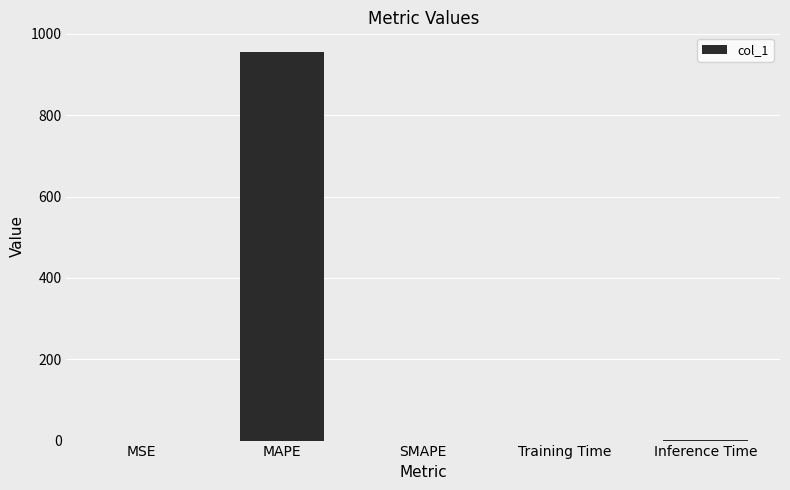

Which category has the highest value across all series?

MAPE